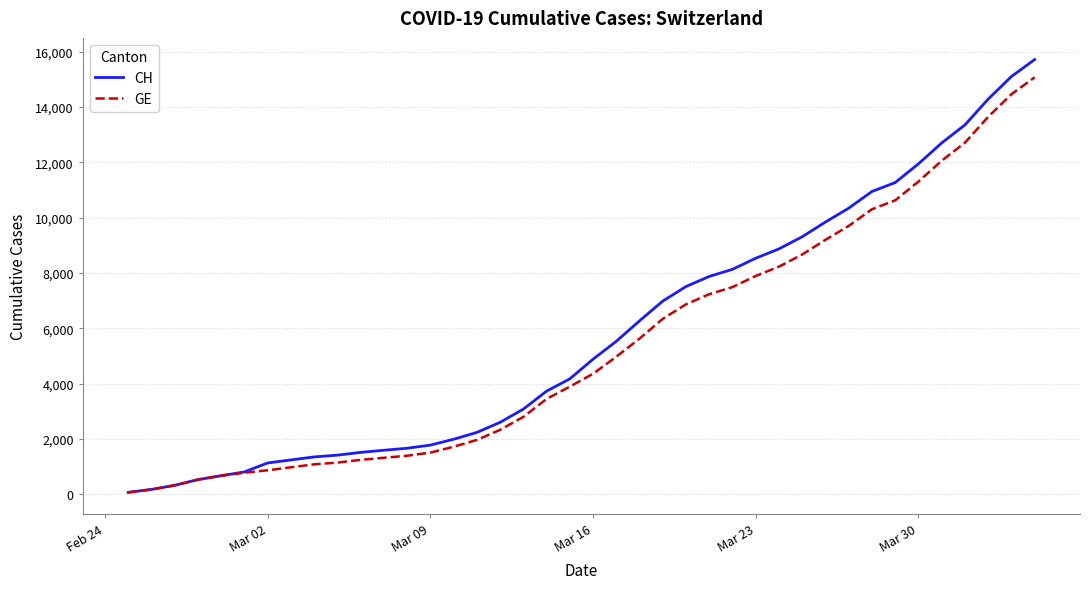

At how many categories does at least one series exceed 8247?

13